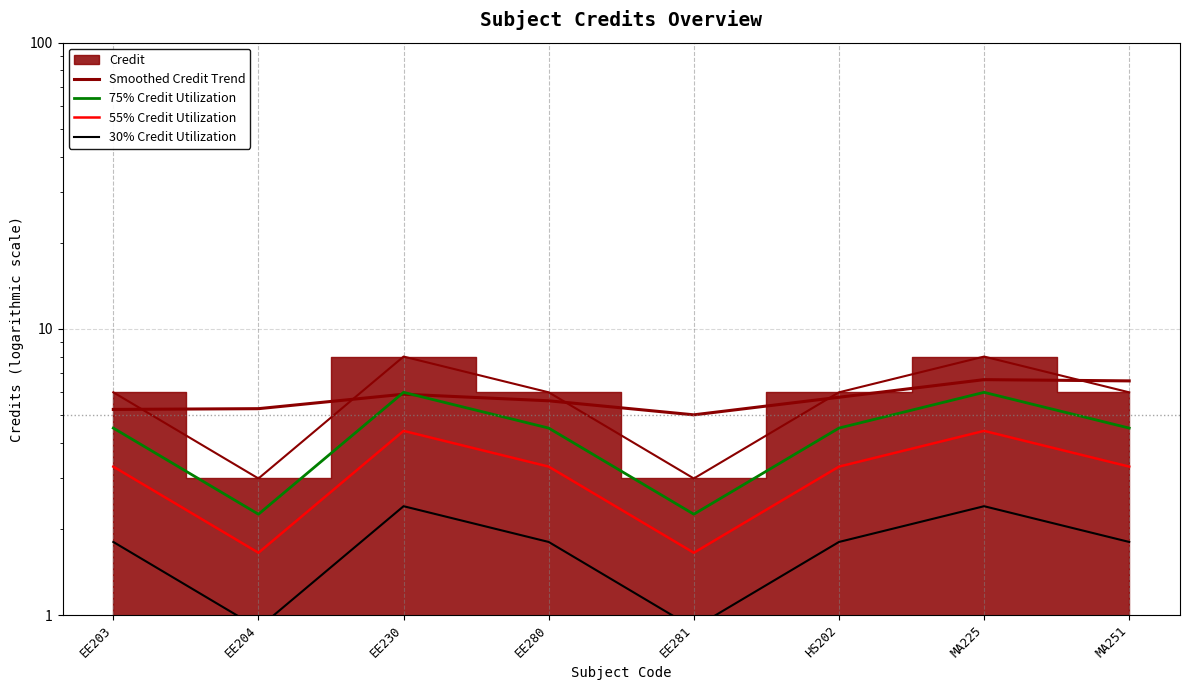

What is the approximate value of 30% Credit Utilization at HS202?

1.8